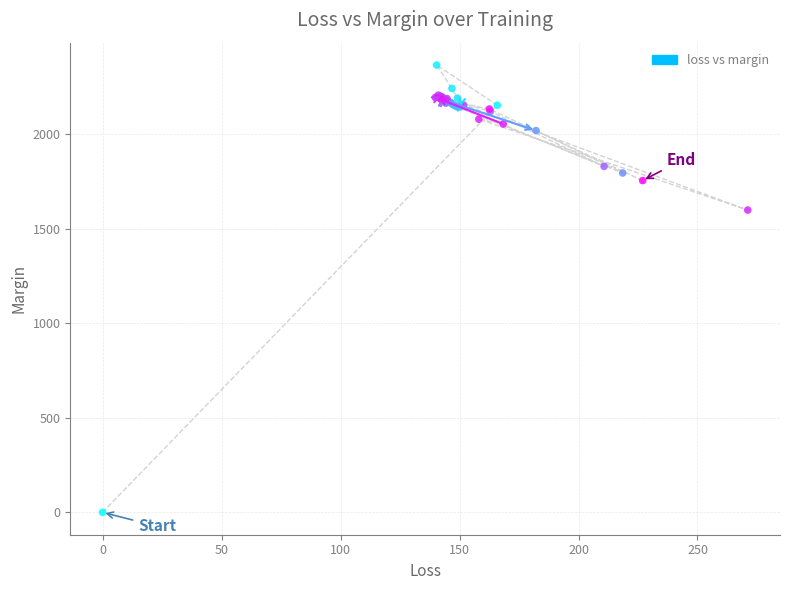

What Y value in the scatter plot is closest to 1182?

1597.7